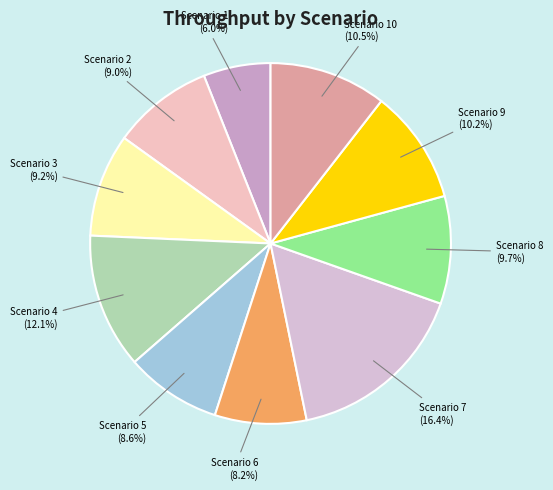

How much of the chart is everything except Scenario 8?

90.3%